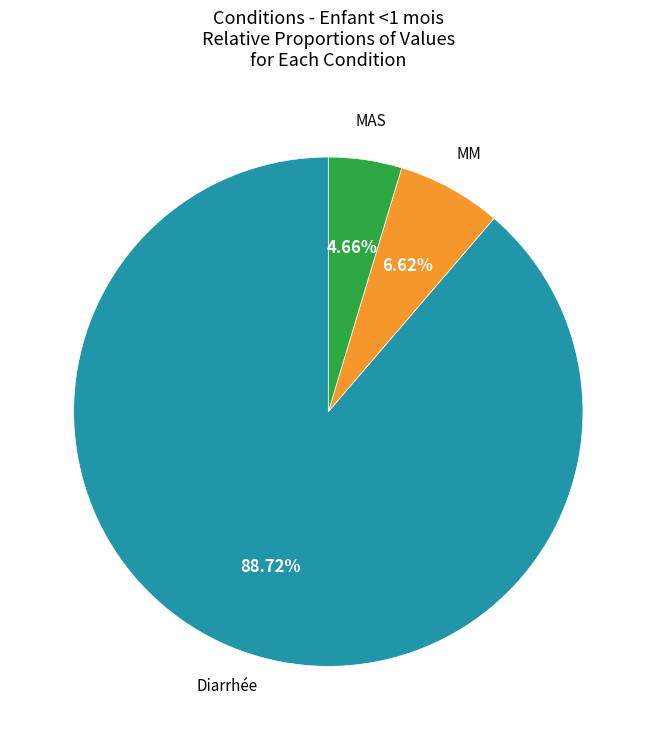

Is there a majority slice in this chart?

Yes